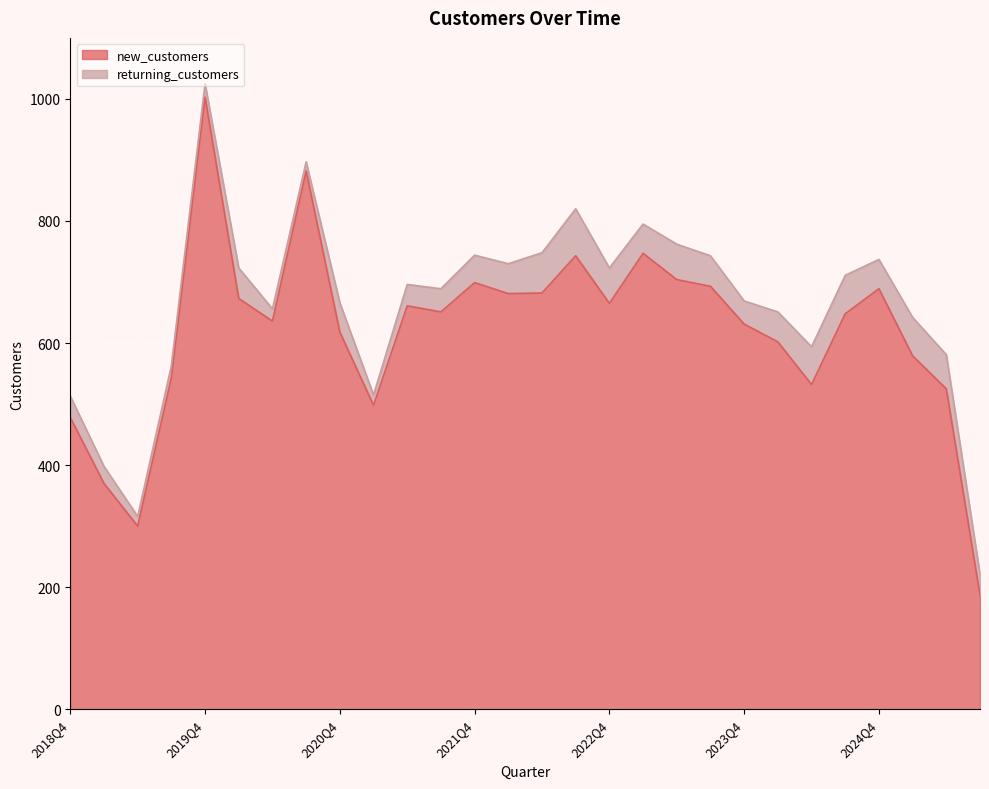

How many lines are shown in the chart?

2